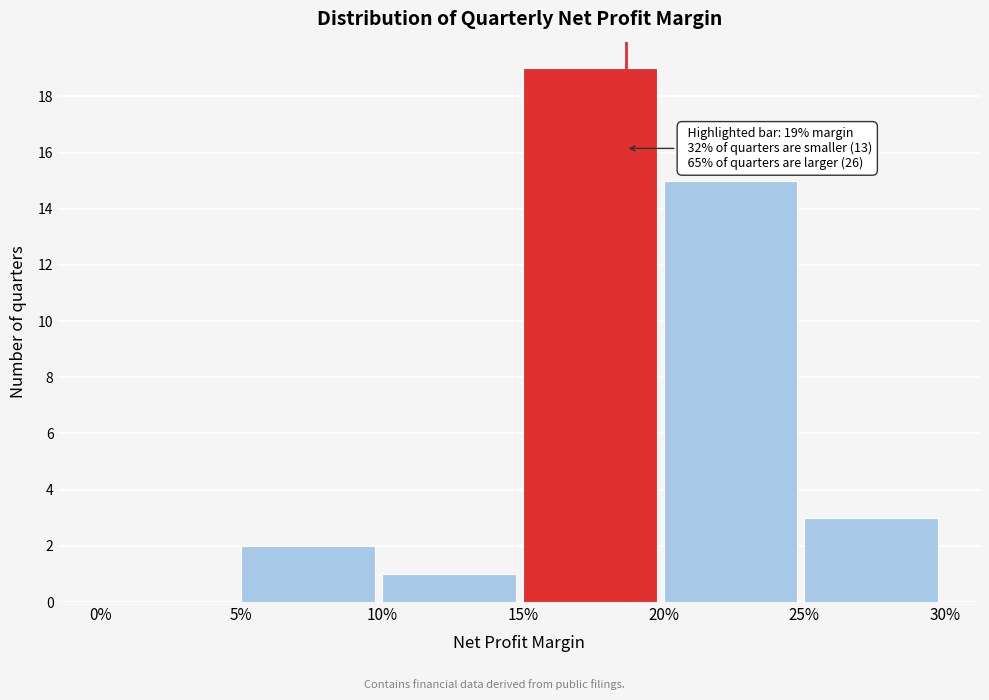

Reading left to right, extract all data points from this chart.

0%=0	5%=2	10%=1	15%=19	20%=15	25%=3